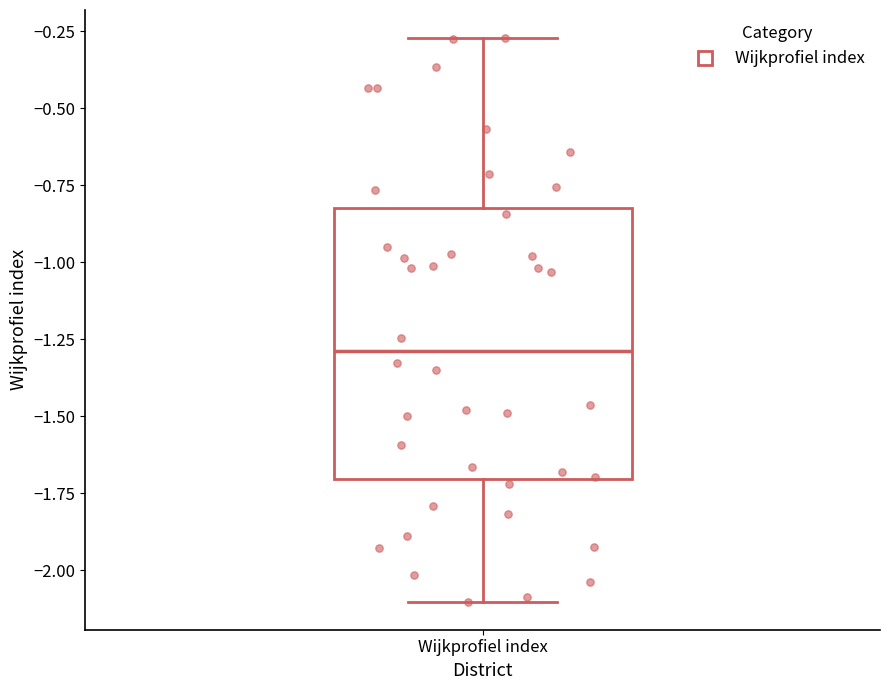

Transcribe this box plot: give where the median line is, the range the box spans, and where the two whiskers end, as read against the y-axis. The values are not printed on the chart, so give them approximately, as read against the axis.

median -1.30, box -1.70 to -0.80, whiskers -2.10 to -0.25